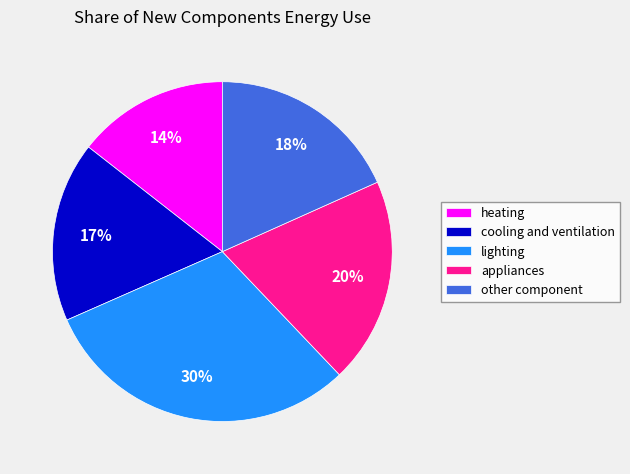

Which category has the smallest portion of the pie?

heating